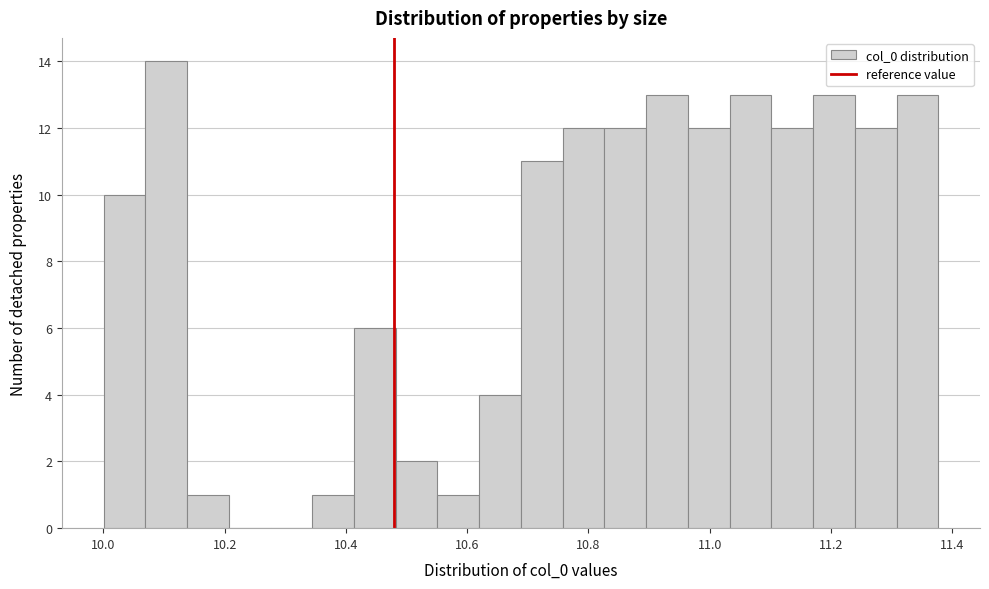

Around what value on the x-axis is the tallest bar? Give the approximate position of its centre, as read against the axis.

10.10